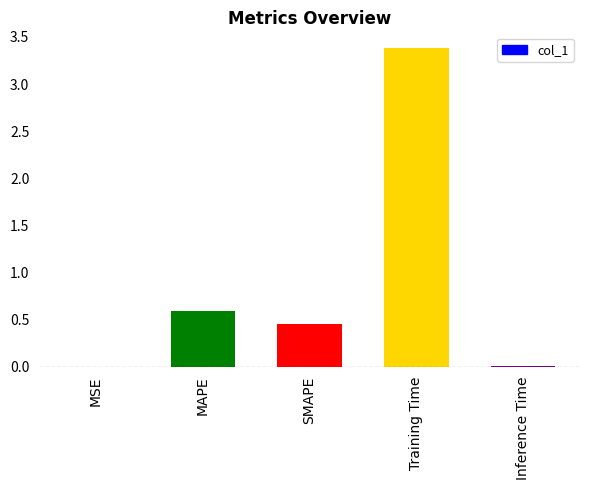

At which label is the value closest to 1?

MAPE